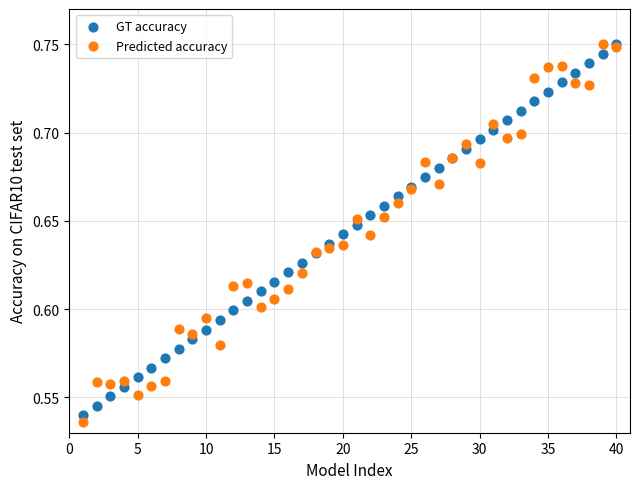

What are all the series names shown in the legend?

GT accuracy, Predicted accuracy